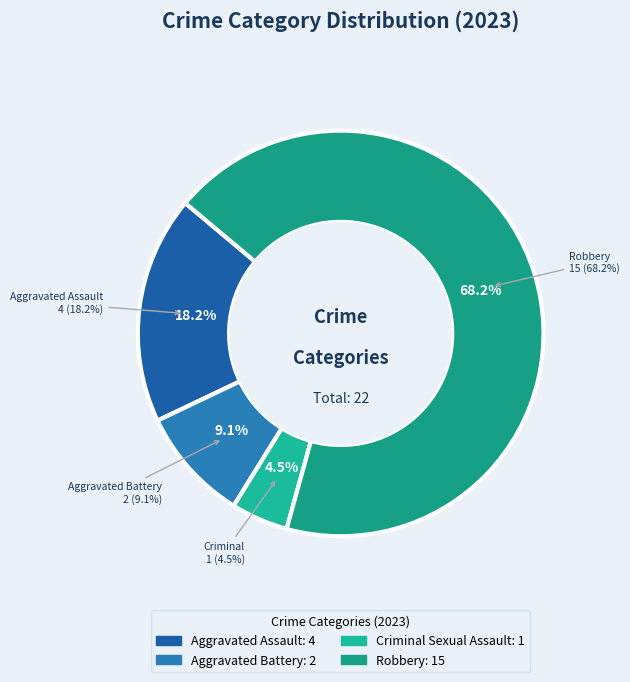

How much of the chart is everything except Aggravated Battery?

90.9%